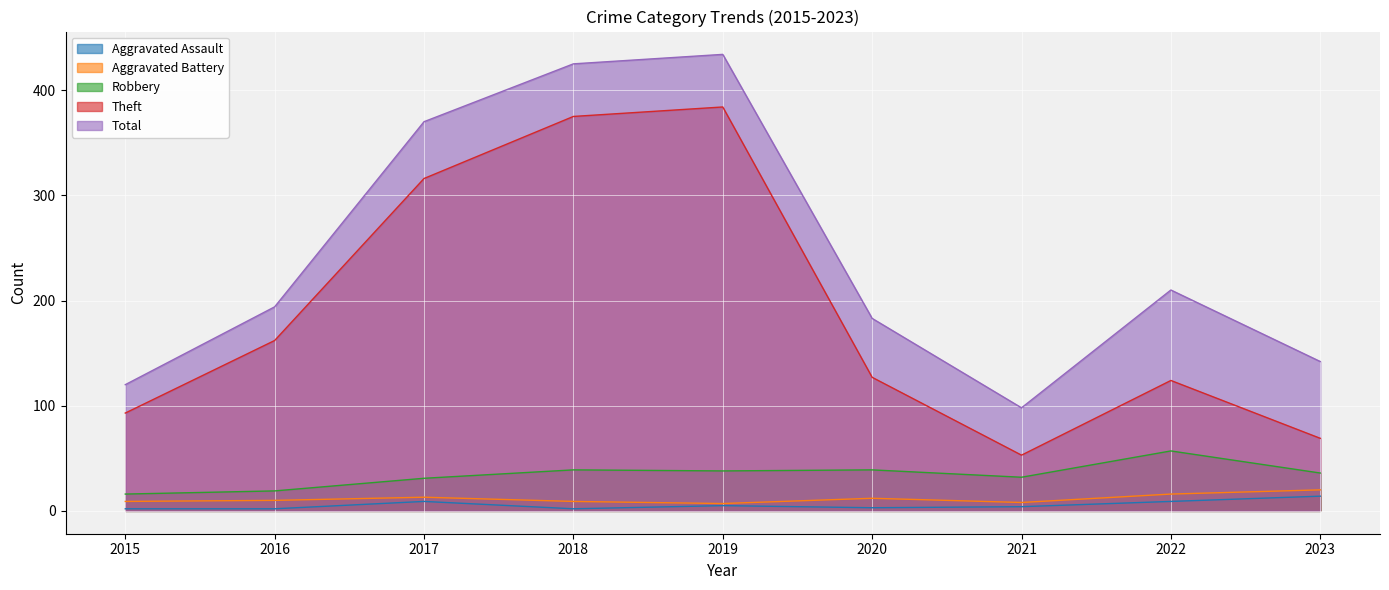

Which category has the highest value in the Aggravated Assault series?

2023